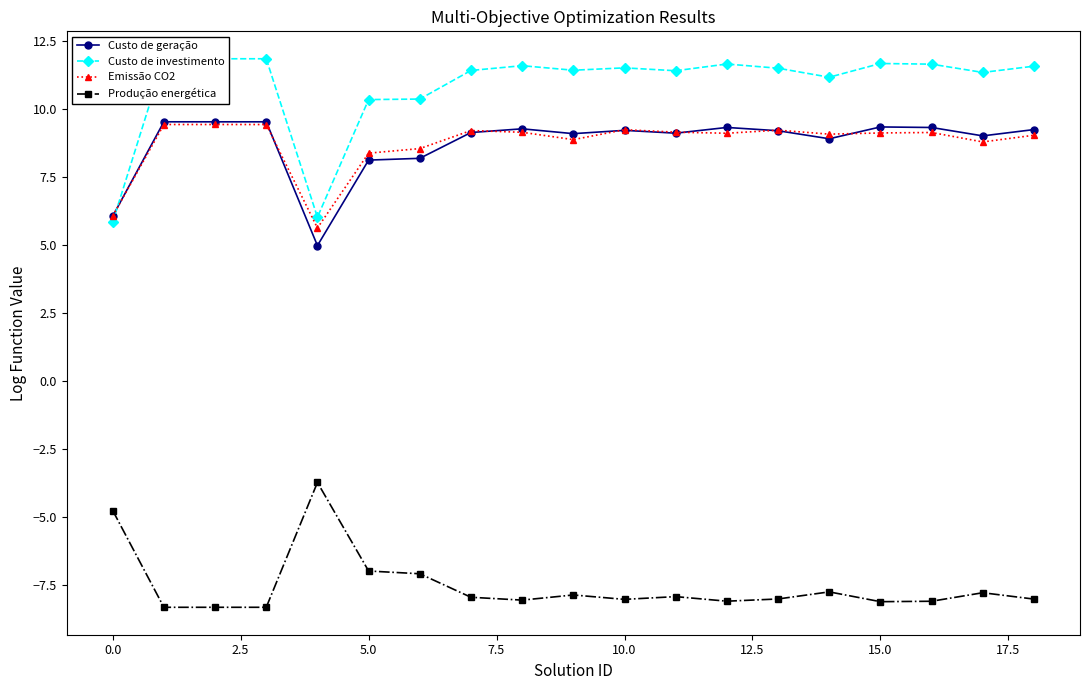

What is the maximum value for Produção energética?

-3.7